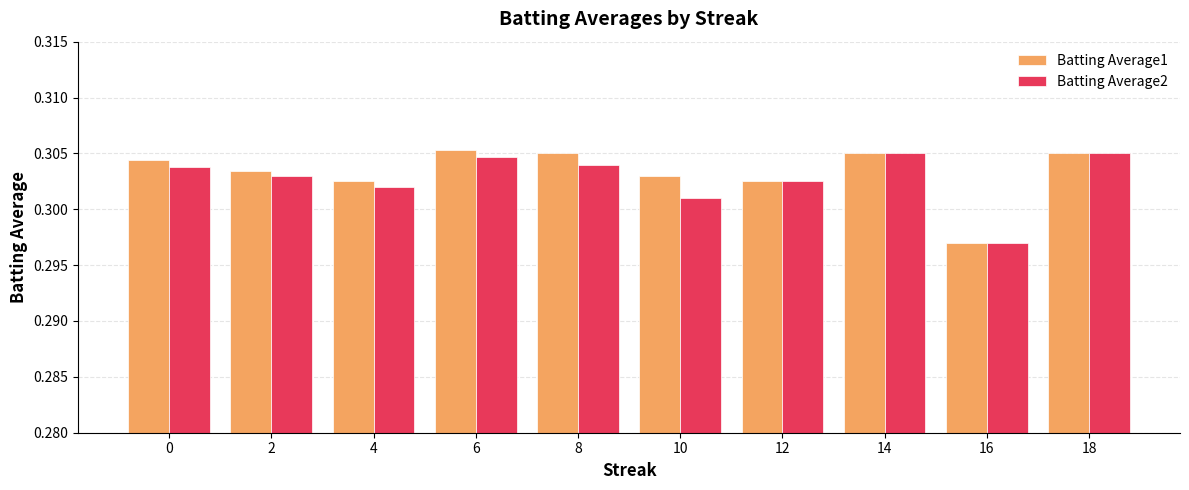

Which series has the largest total across all categories?

Batting Average1